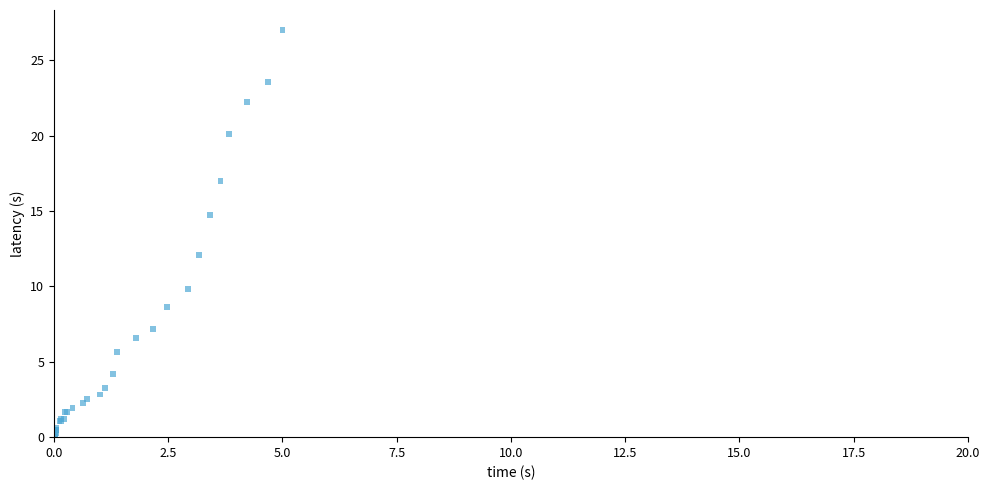

What Y value in the scatter plot is closest to 13?

12.1